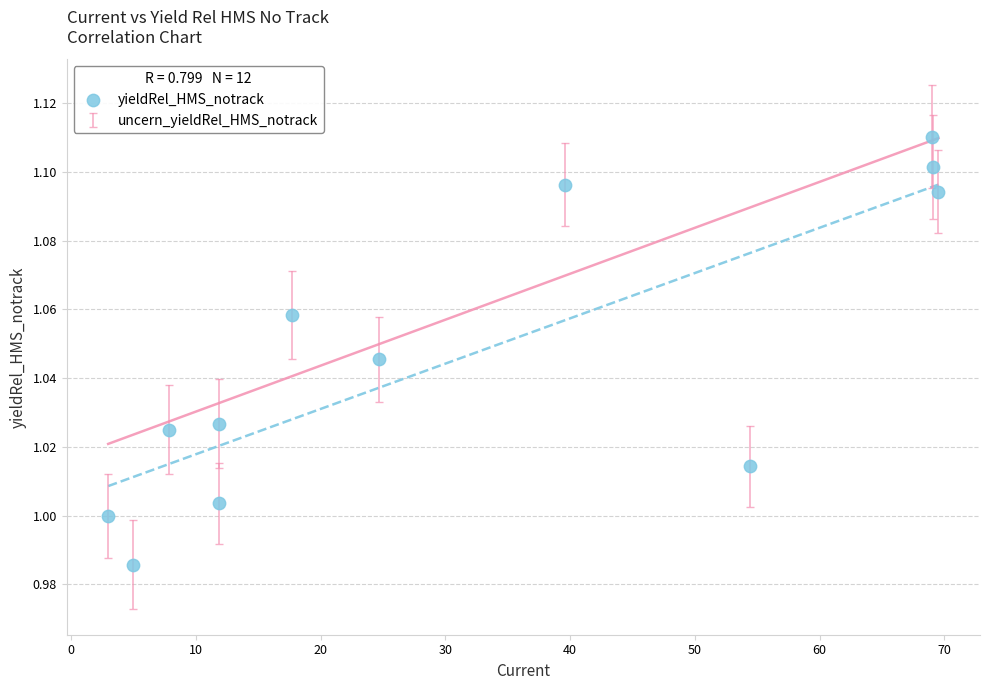

What is the range of X values (max minus min)?

66.6